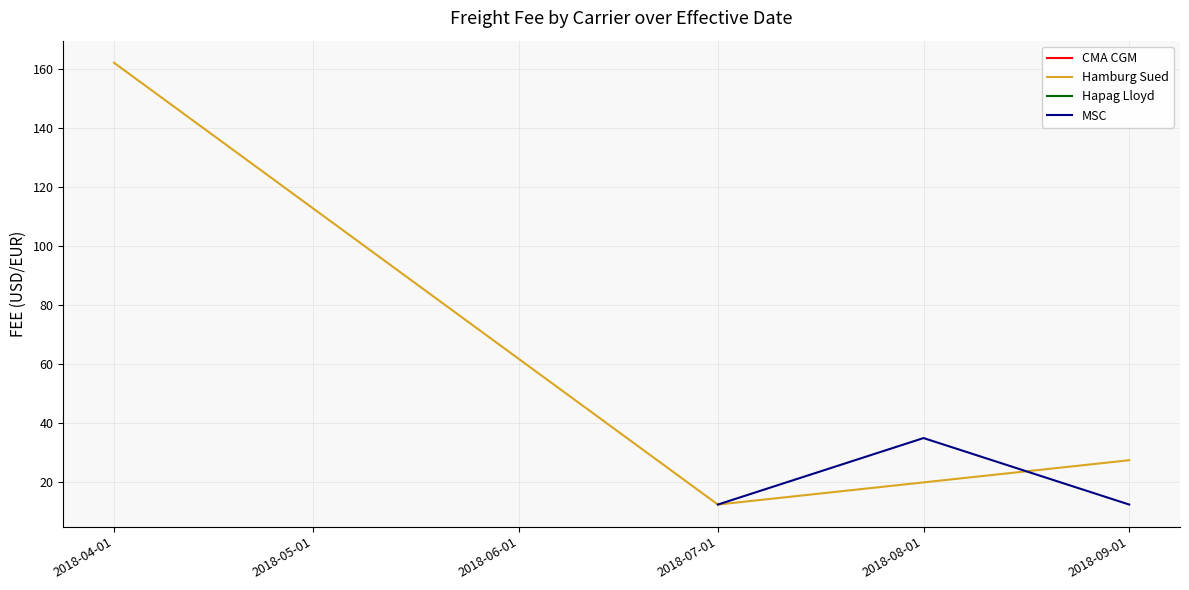

Which series has the largest total across all categories?

Hamburg Sued